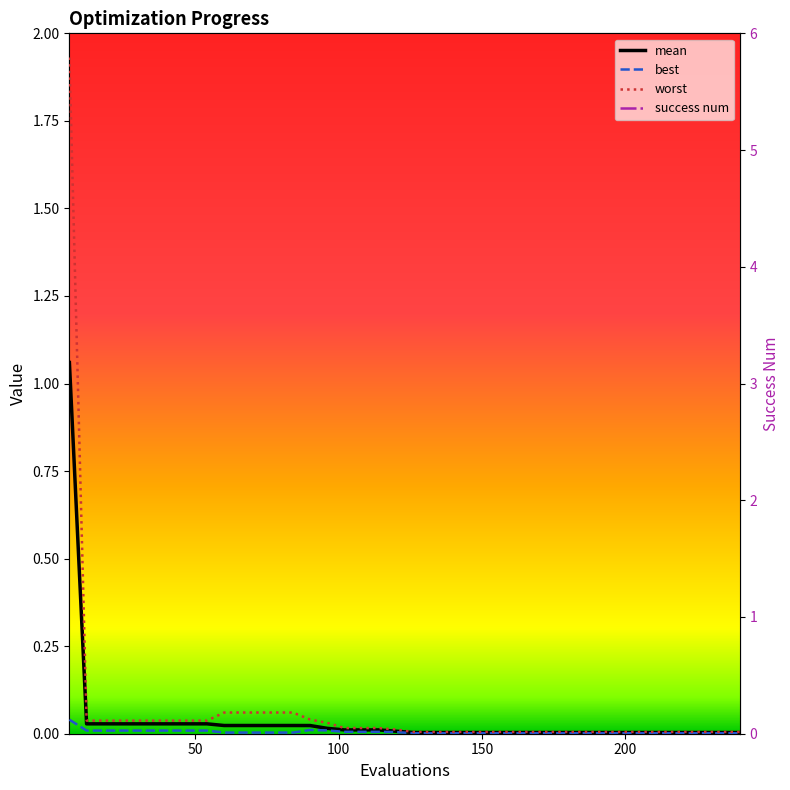

True or false: best has a value of 0.1 at 6.

False